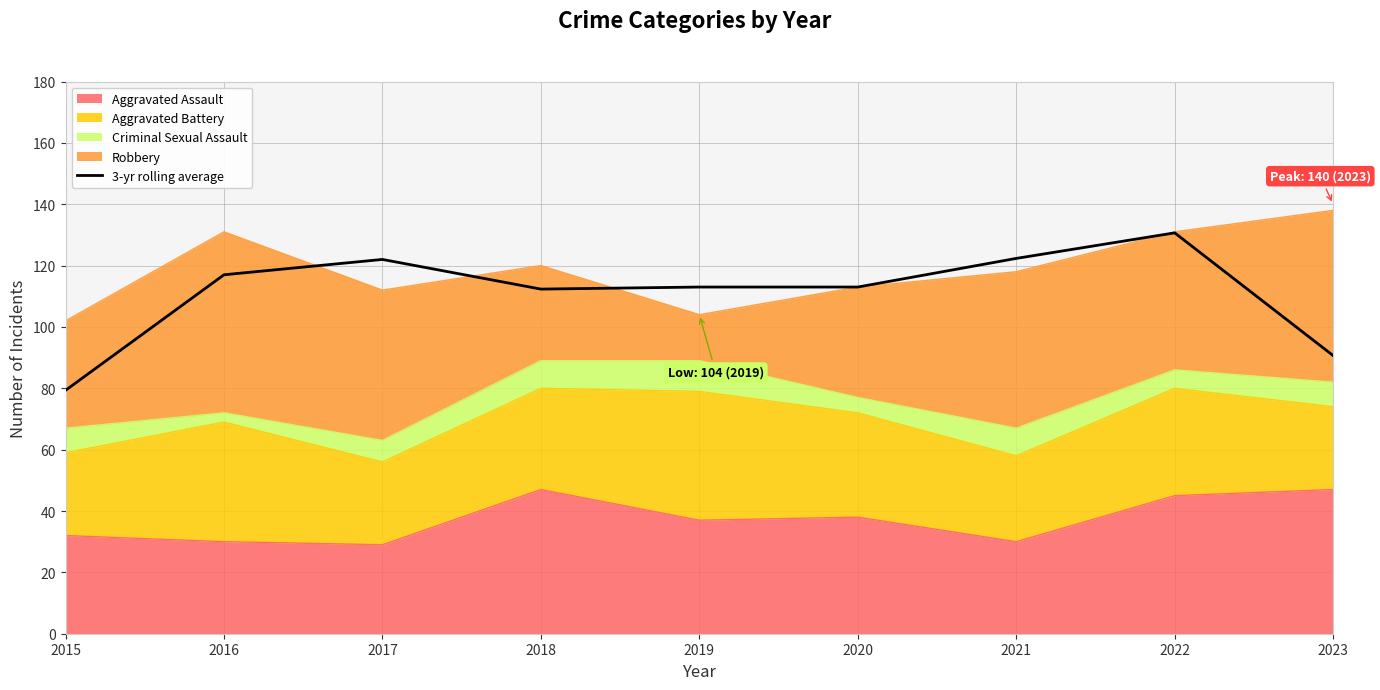

The value at 2020 is 45.4. True or false?

False